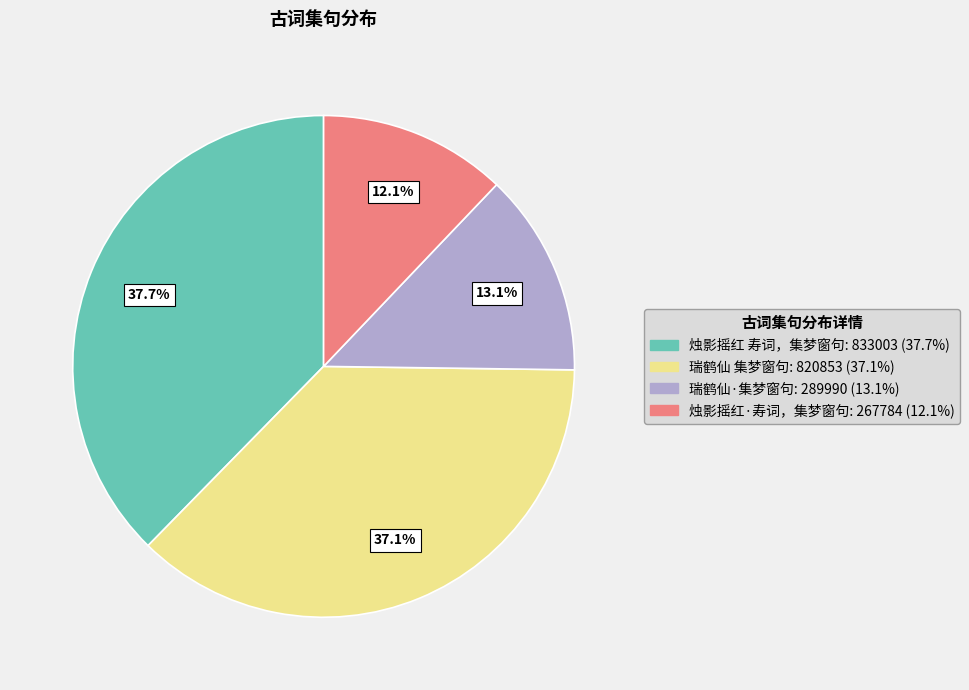

Count the number of slices in the pie.

4